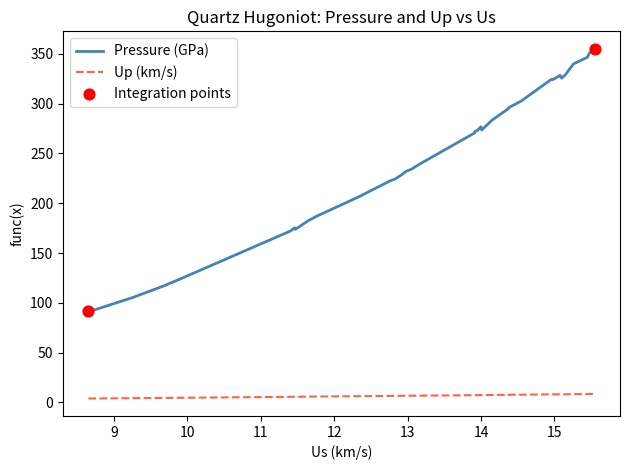

Which series contains the highest Y value?

Pressure